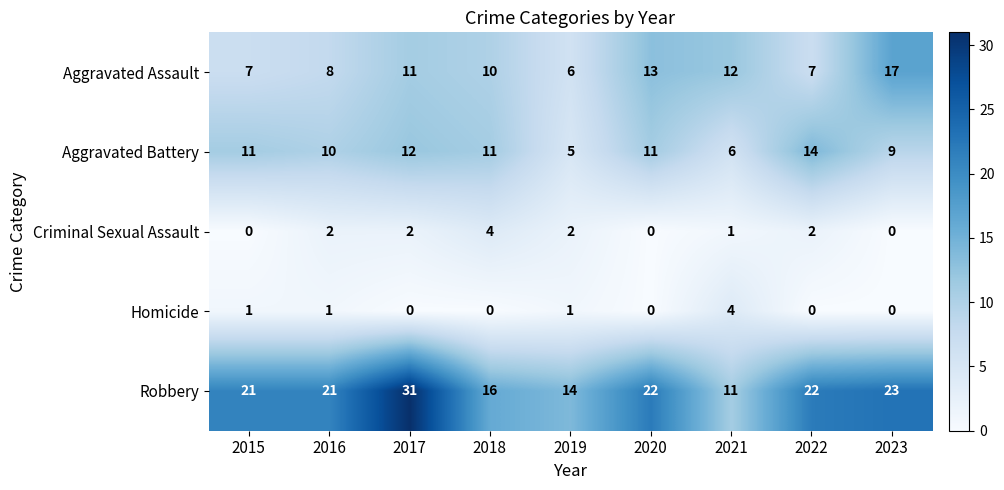

What is the spread (max minus min) of values at 2020?

22